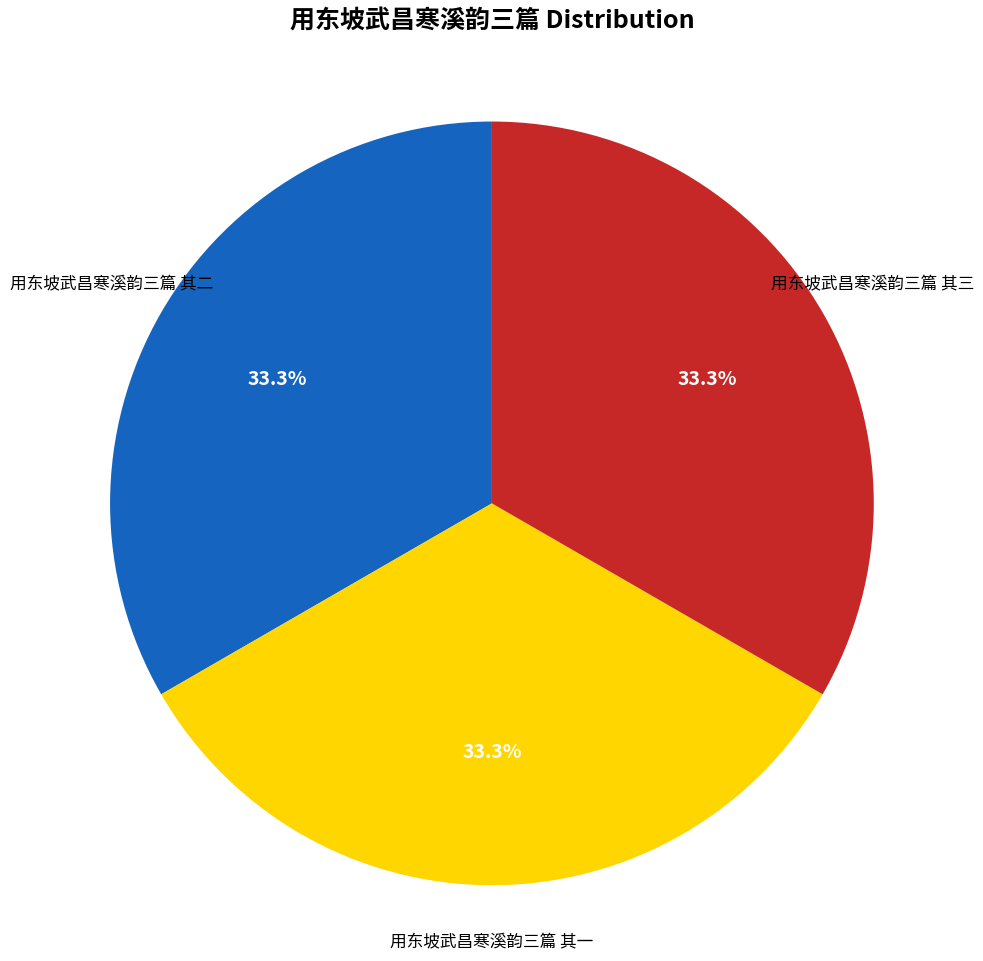

To the nearest percent, what is the combined percentage of 用东坡武昌寒溪韵三篇 其二 and 用东坡武昌寒溪韵三篇 其一?

67%